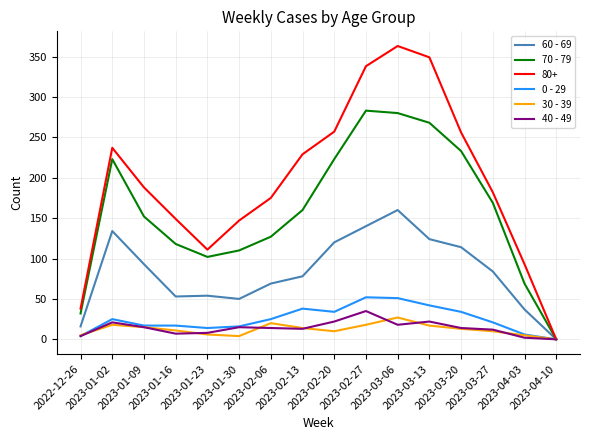

Which series has the largest total across all categories?

80+